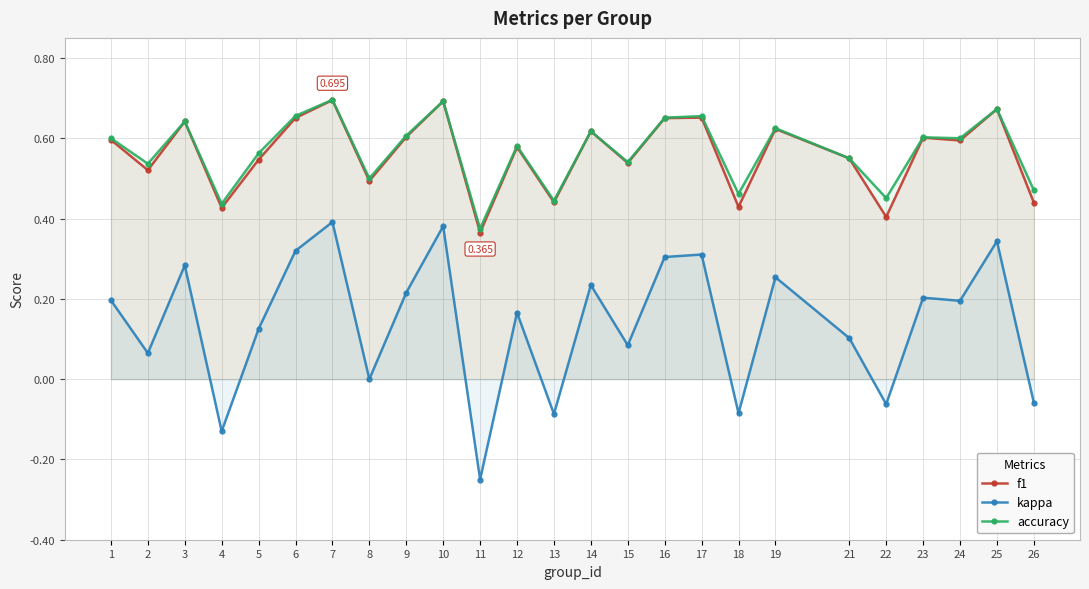

Reading left to right, list all the values displayed in this chart.

f1: 1=0.6	2=0.5	3=0.6	4=0.4	5=0.5	6=0.7	7=0.7	8=0.5	9=0.6	10=0.7	11=0.4	12=0.6	13=0.4	14=0.6	15=0.5	16=0.7	17=0.7	18=0.4	19=0.6	21=0.6	22=0.4	23=0.6	24=0.6	25=0.7	26=0.4
kappa: 1=0.2	2=0.1	3=0.3	4=-0.1	5=0.1	6=0.3	7=0.4	8=0.0	9=0.2	10=0.4	11=-0.2	12=0.2	13=-0.1	14=0.2	15=0.1	16=0.3	17=0.3	18=-0.1	19=0.3	21=0.1	22=-0.1	23=0.2	24=0.2	25=0.3	26=-0.1
accuracy: 1=0.6	2=0.5	3=0.6	4=0.4	5=0.6	6=0.7	7=0.7	8=0.5	9=0.6	10=0.7	11=0.4	12=0.6	13=0.4	14=0.6	15=0.5	16=0.7	17=0.7	18=0.5	19=0.6	21=0.6	22=0.5	23=0.6	24=0.6	25=0.7	26=0.5